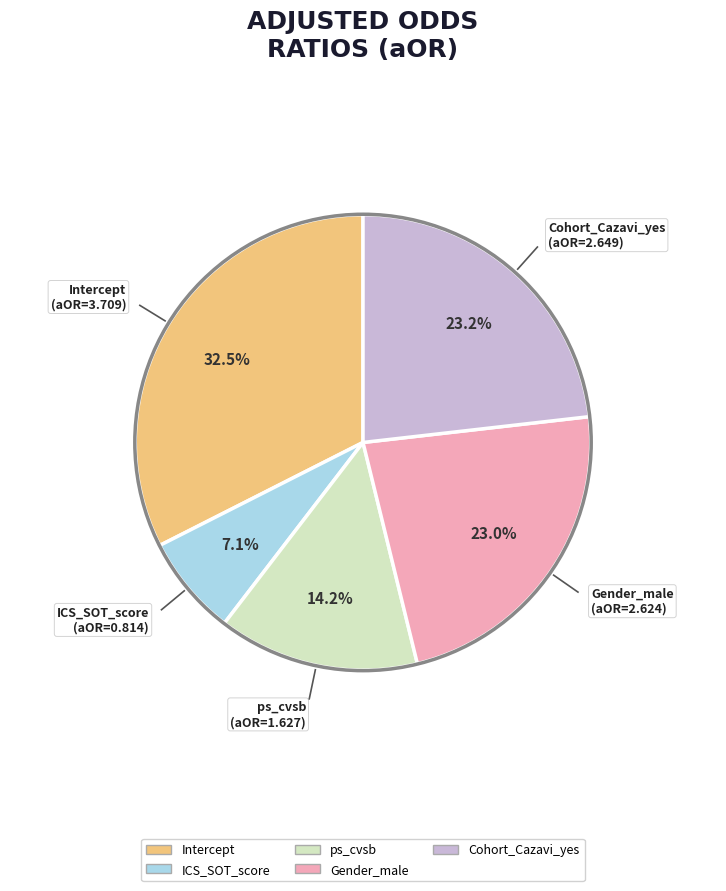

To the nearest percent, what is the difference between the ps_cvsb and Cohort_Cazavi_yes slice percentages?

9%